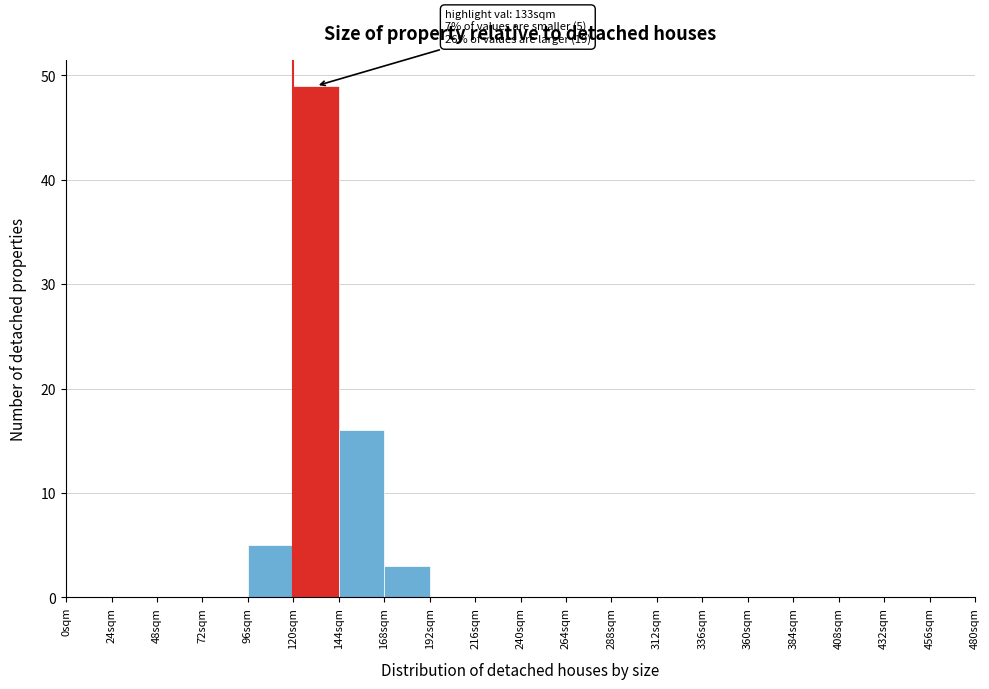

Which range on the x-axis has the tallest bar?

120 to 144